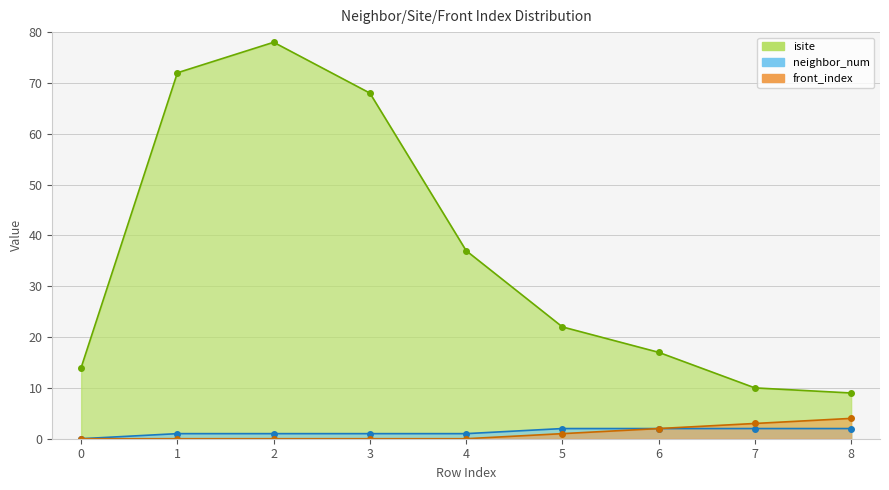

What is the sum of the neighbor_num values at 5 and 2?

3